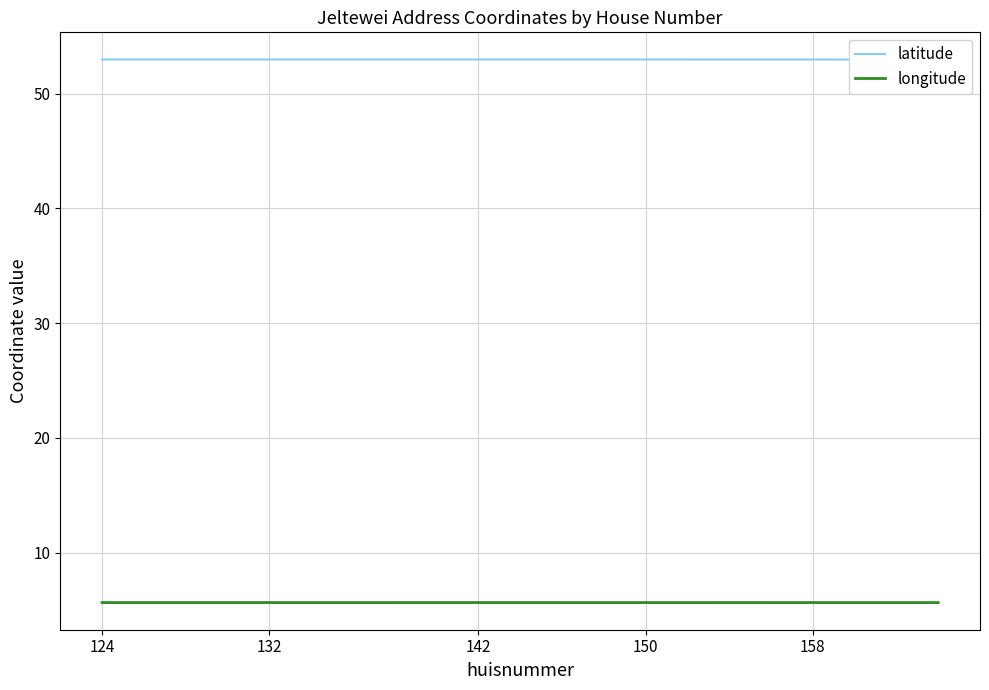

What is the maximum value for latitude?

53.0